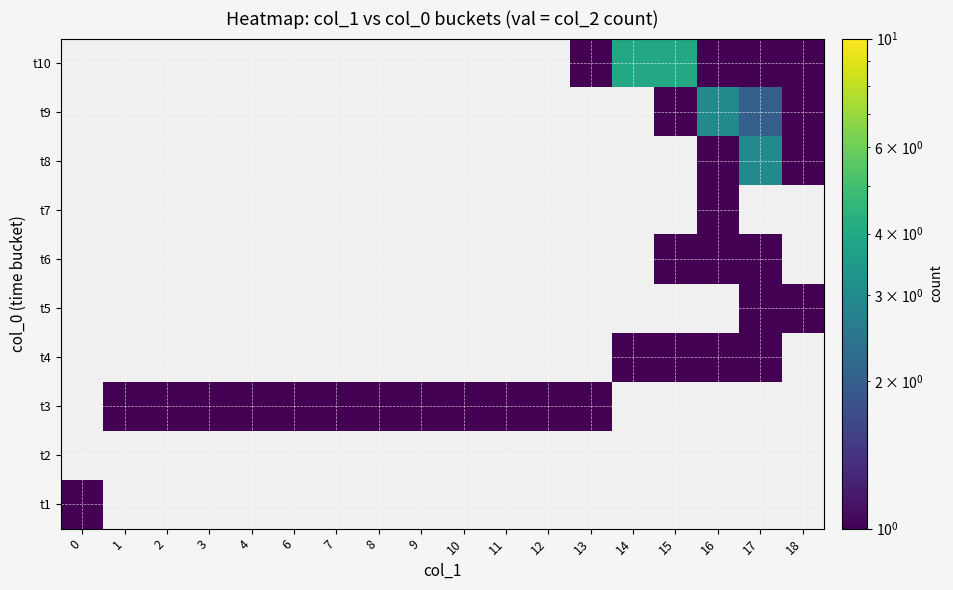

Count the number of data series in this chart.

10